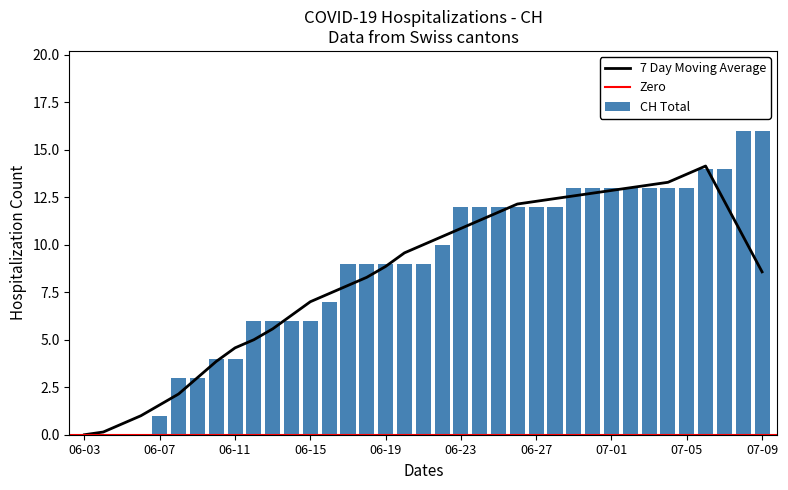

What is the highest value of the 7 Day Moving Average series?

14.1